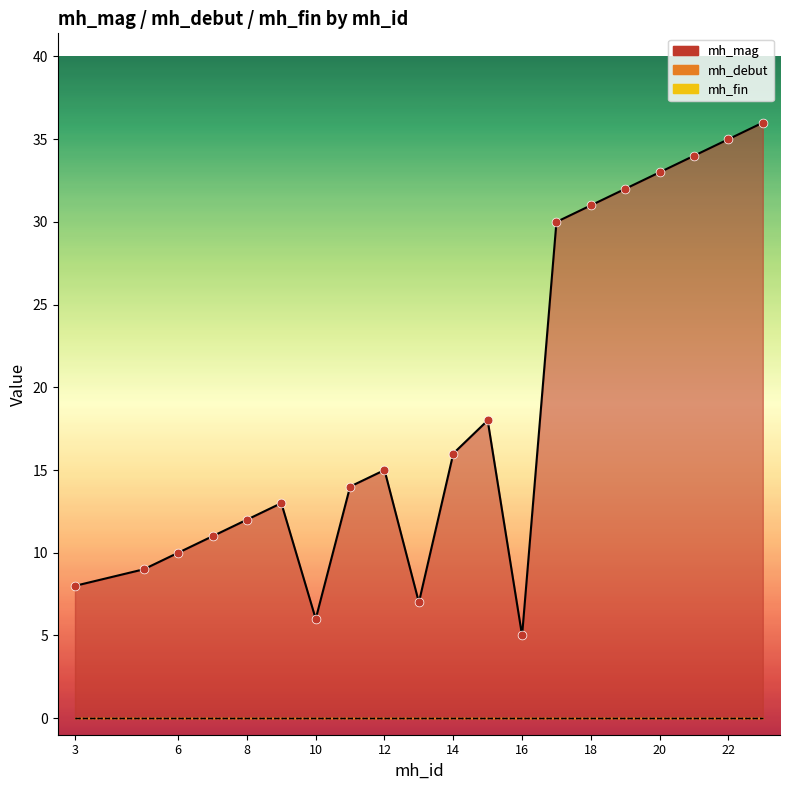

Which series has the largest total across all categories?

mh_mag